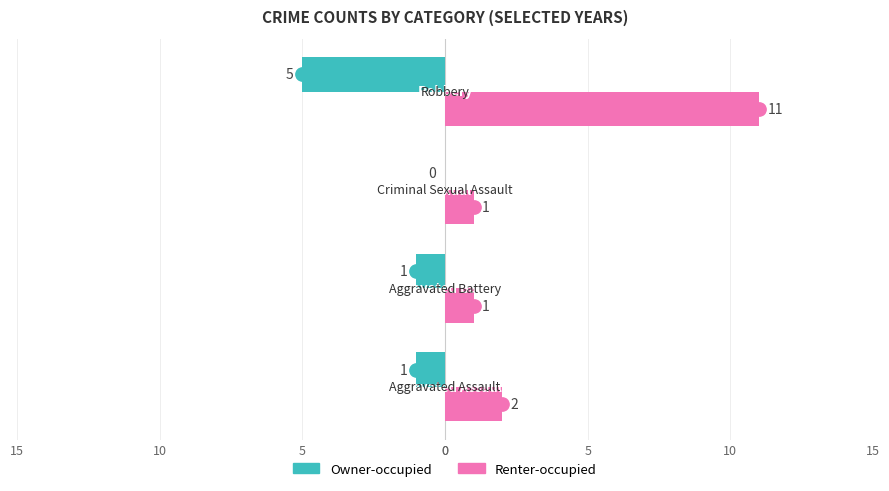

What is the lowest value of the Renter-occupied series?

1